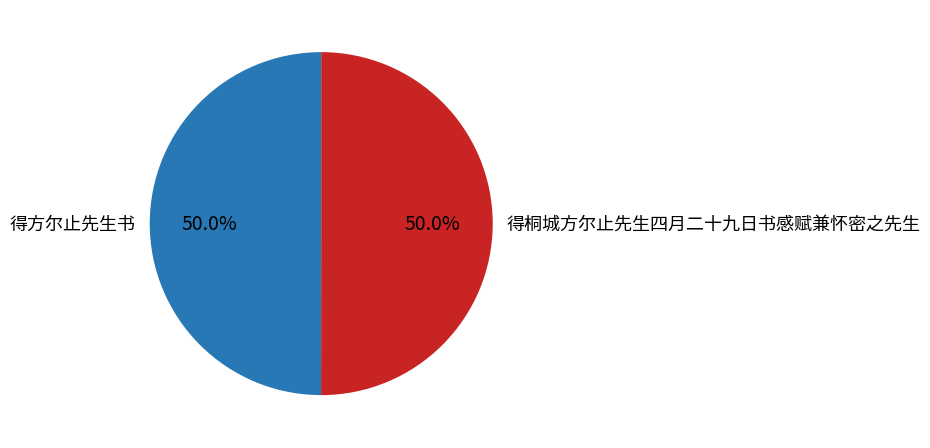

How many slices are in this pie chart?

2